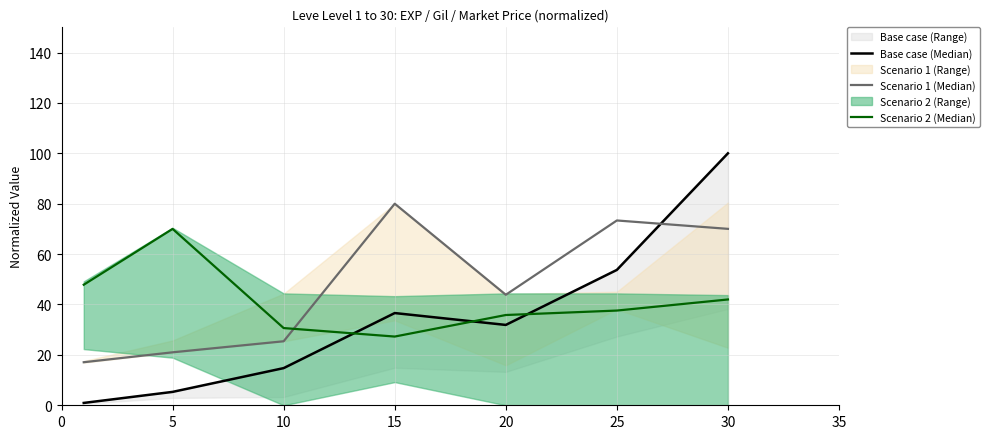

What is the value of the Scenario 1 (Median) point at the 6th from the left?

73.3